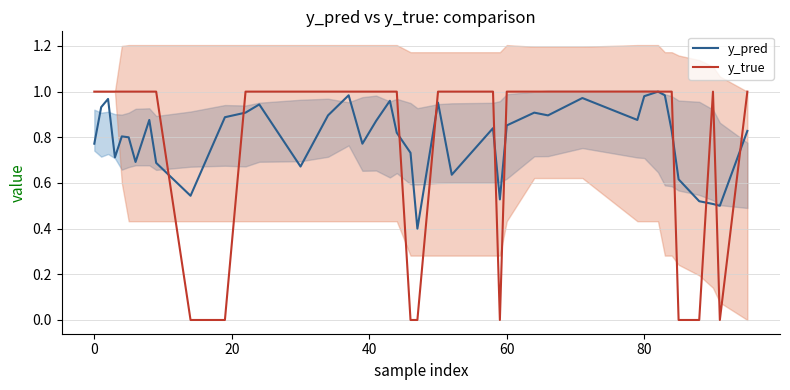

What is the difference between the maximum and minimum values in the y_pred series?

0.6